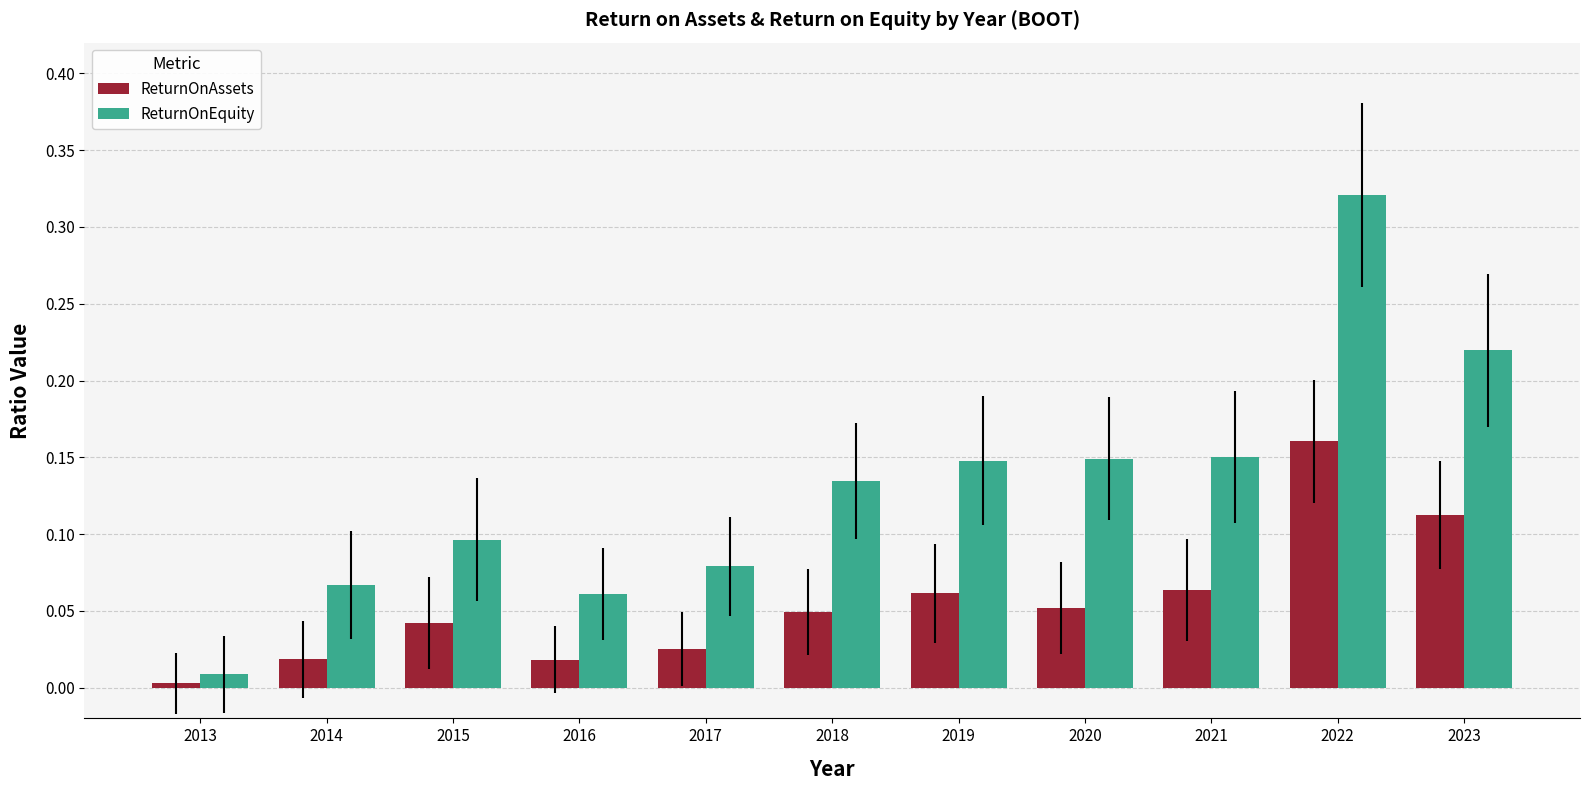

How many bars are there in total?

22